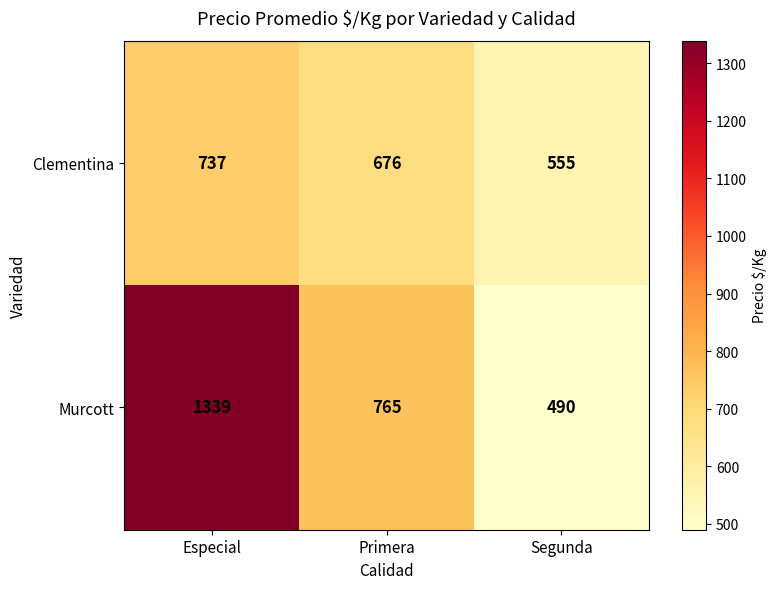

What is the approximate value of Clementina at Primera, to the nearest 5?

675